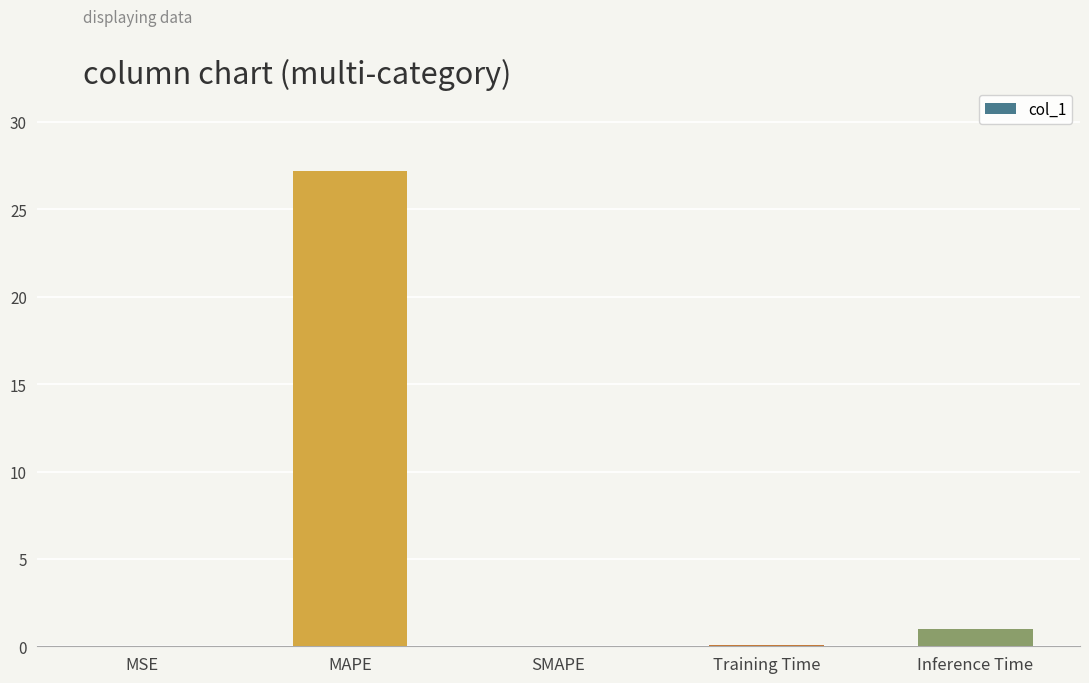

Which label corresponds to the largest value in the chart?

MAPE